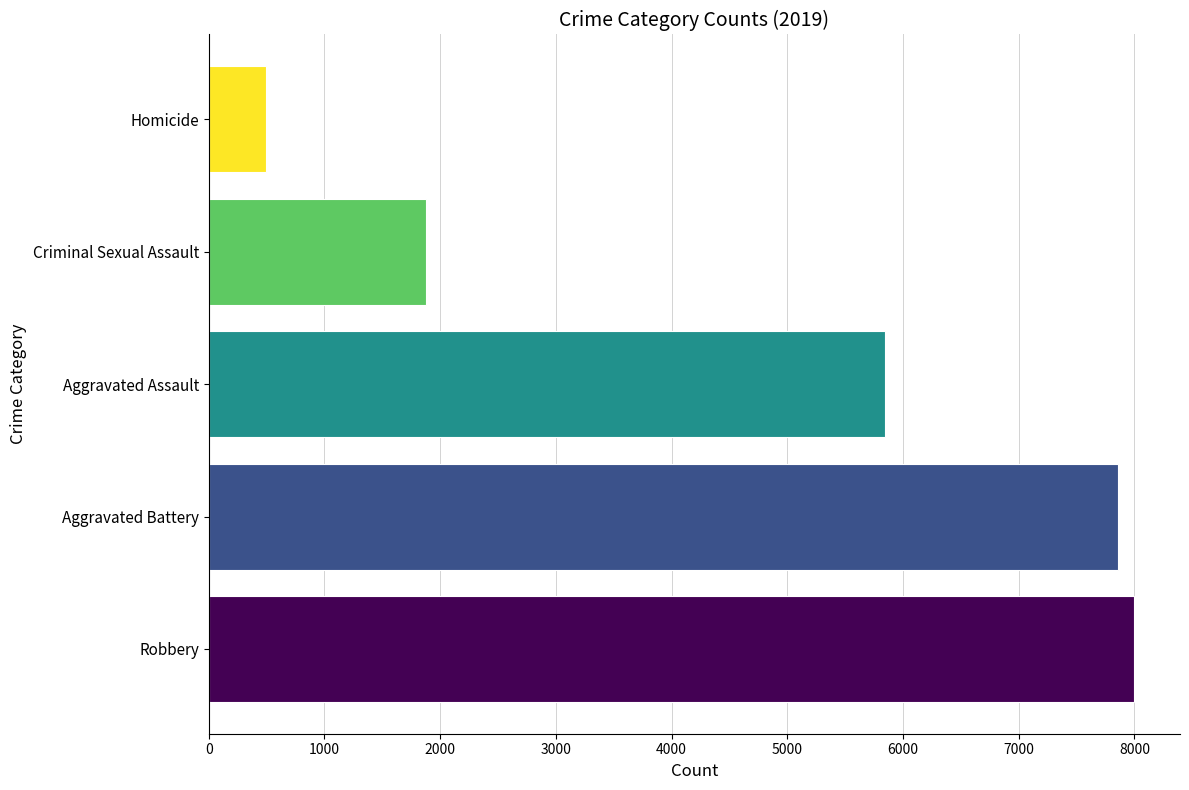

Where is the data nearest to the value 4246?

Aggravated Assault